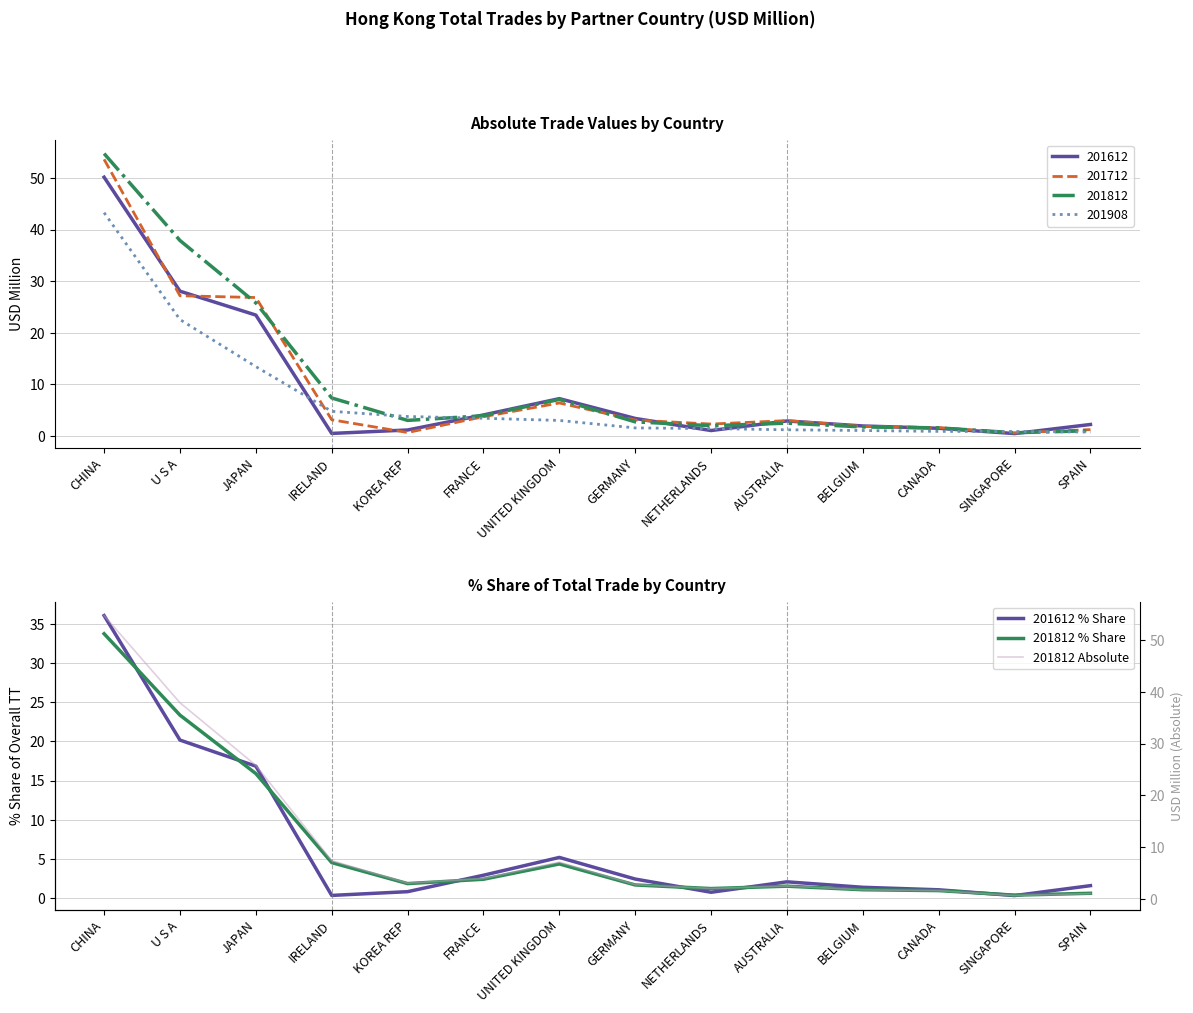

What is the difference between the highest and lowest values at JAPAN?

9.9